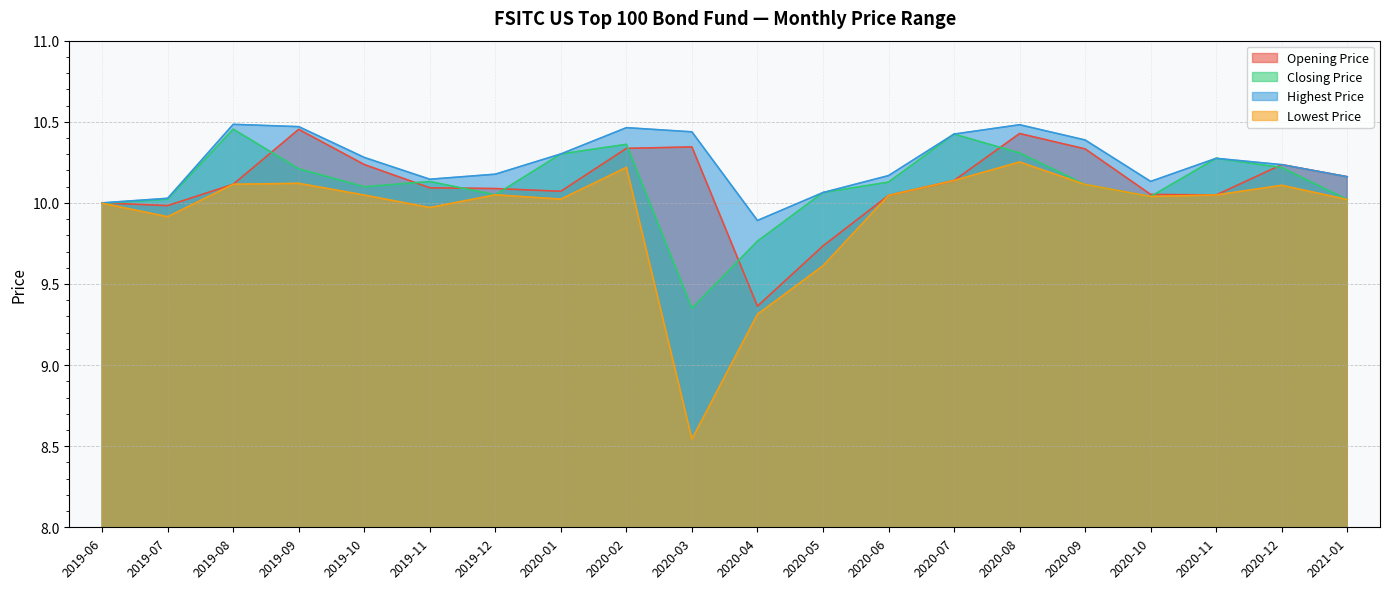

What is the minimum value for Opening Price?

9.4